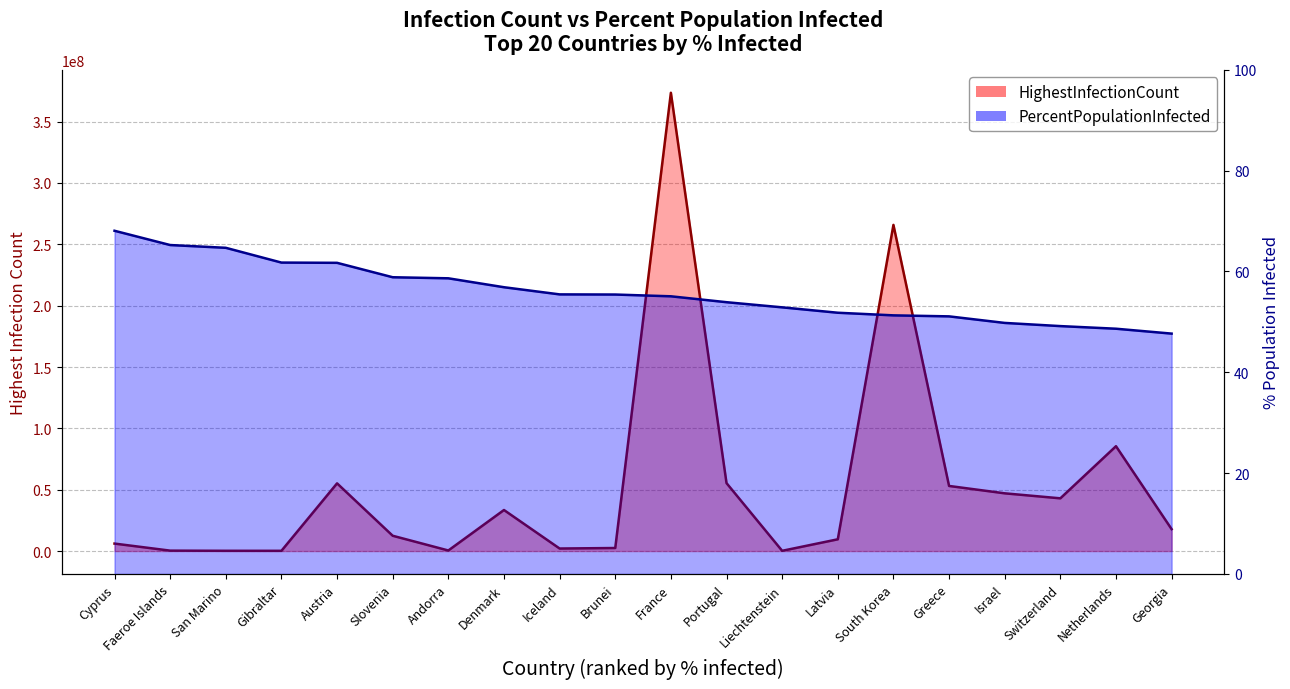

At which category does the chart reach its minimum across all series?

Georgia